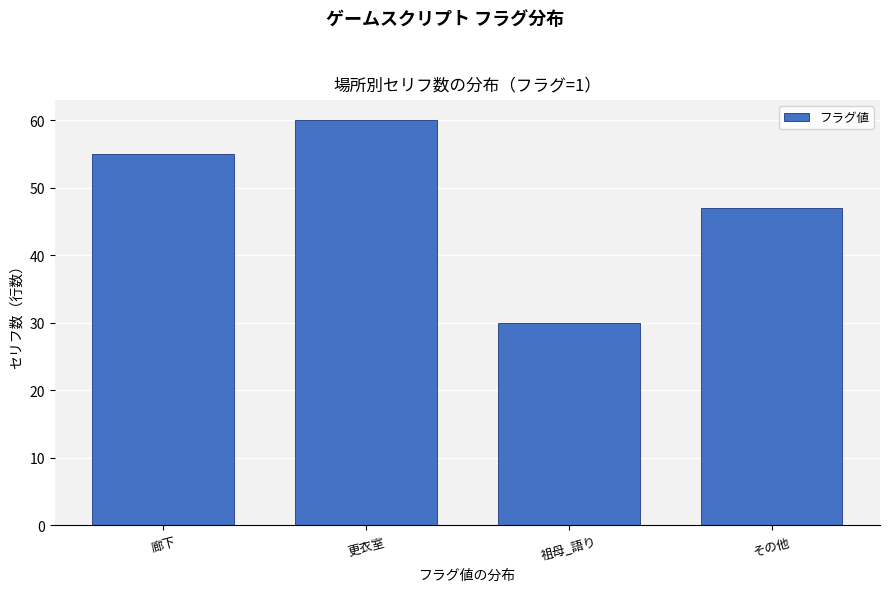

Reading left to right, extract all data points from this chart.

廊下=55	更衣室=60	祖母_語り=30	その他=47